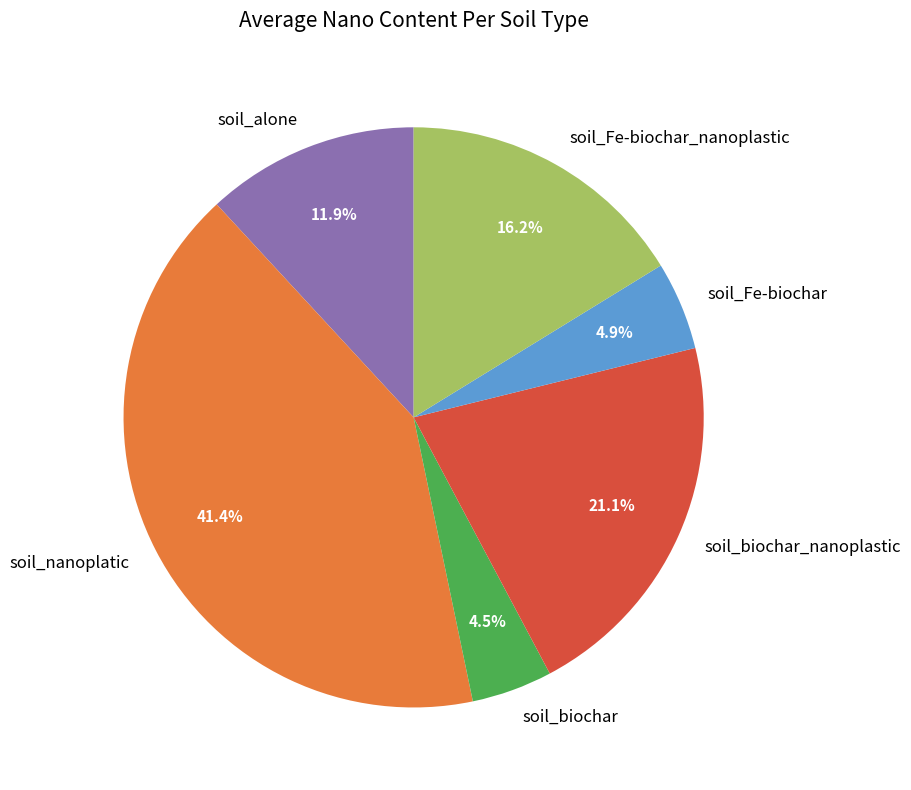

What is the largest slice in the pie chart?

soil_nanoplatic